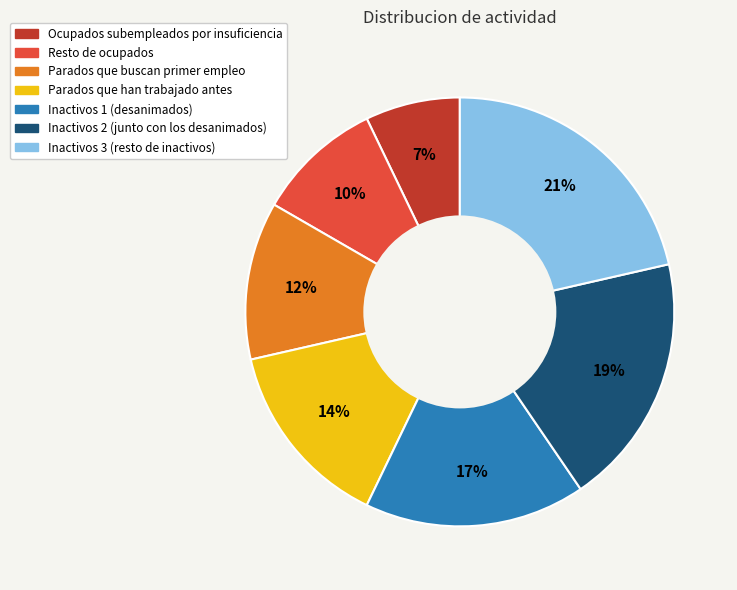

To the nearest percent, what is the average slice percentage?

14%